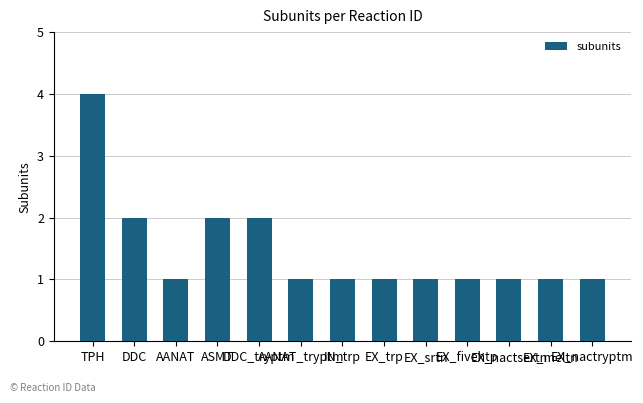

What is the difference between the maximum and minimum values?

3